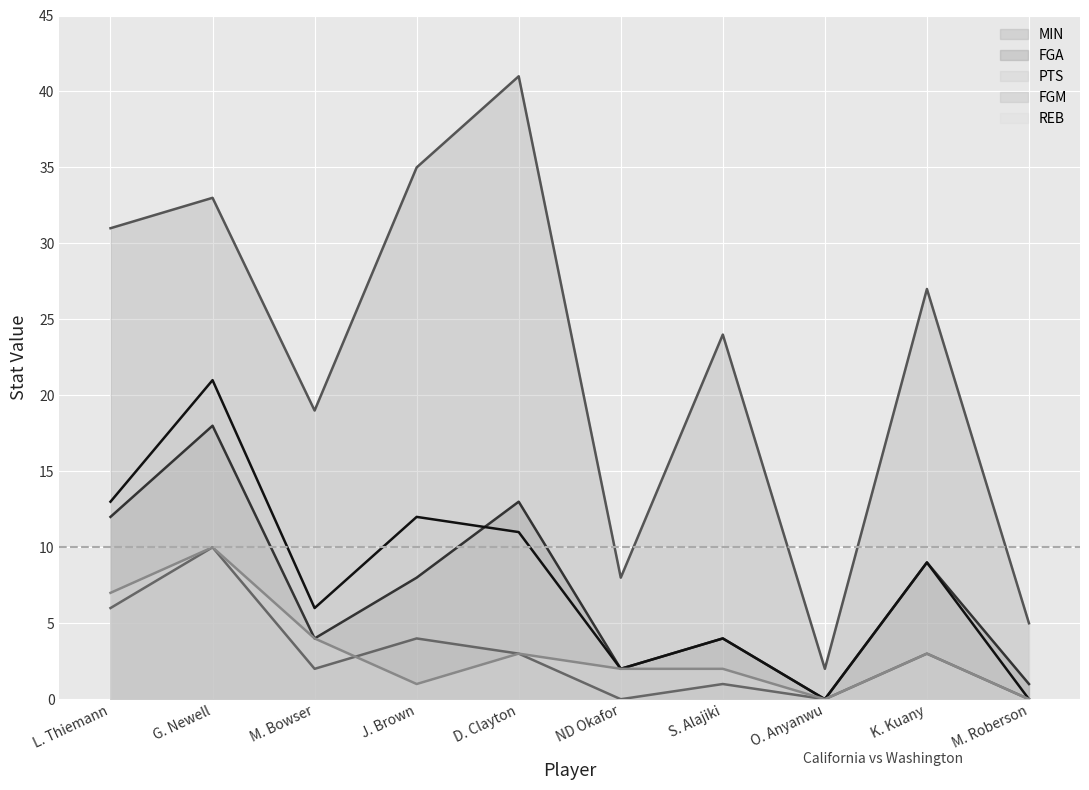

Which category has the highest value across all series?

D. Clayton